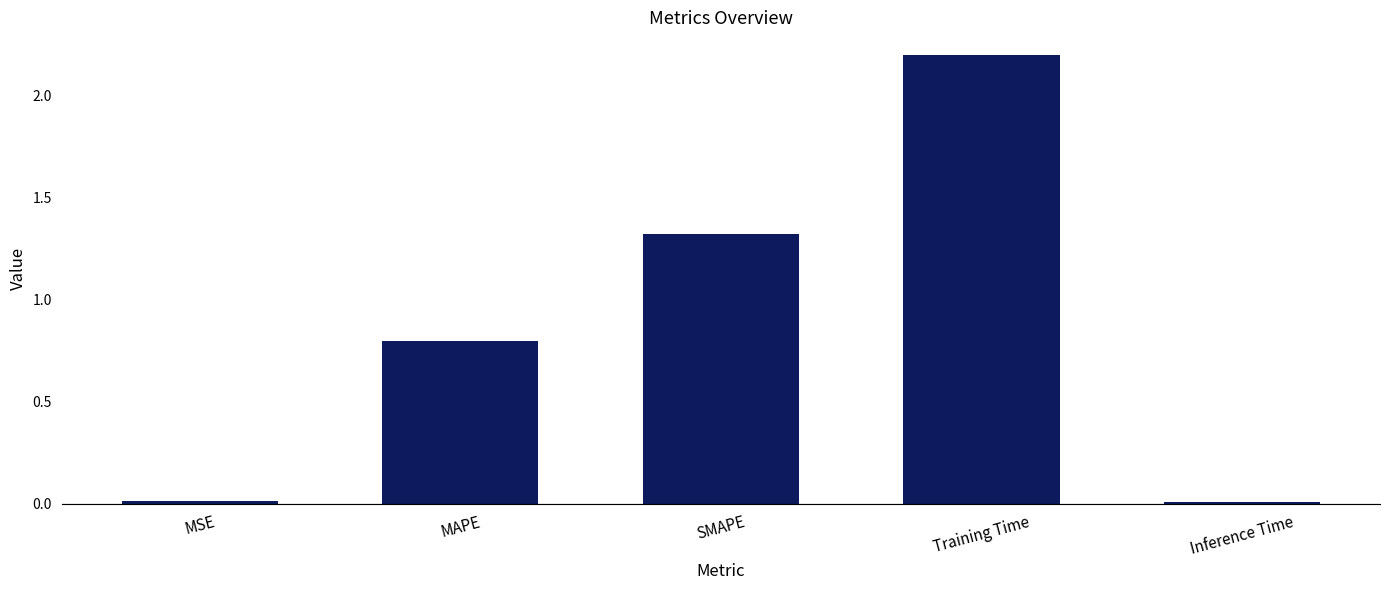

What is the change in value from MSE to MAPE?

+0.8